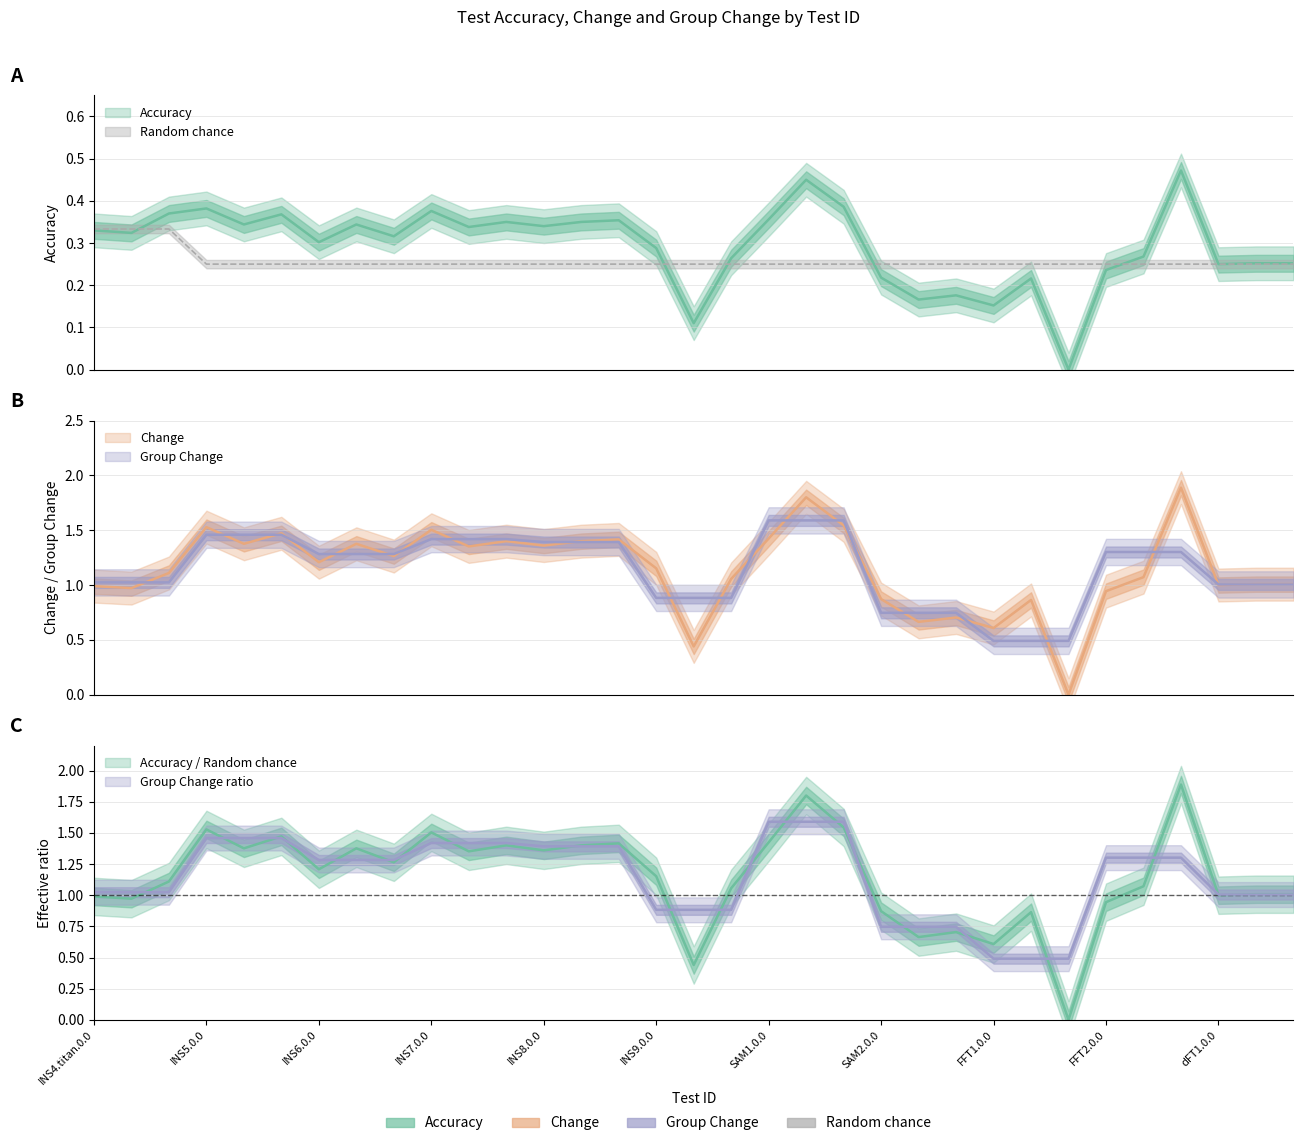

The Change series shows 0.7 at INS9.0.2. True or false?

False